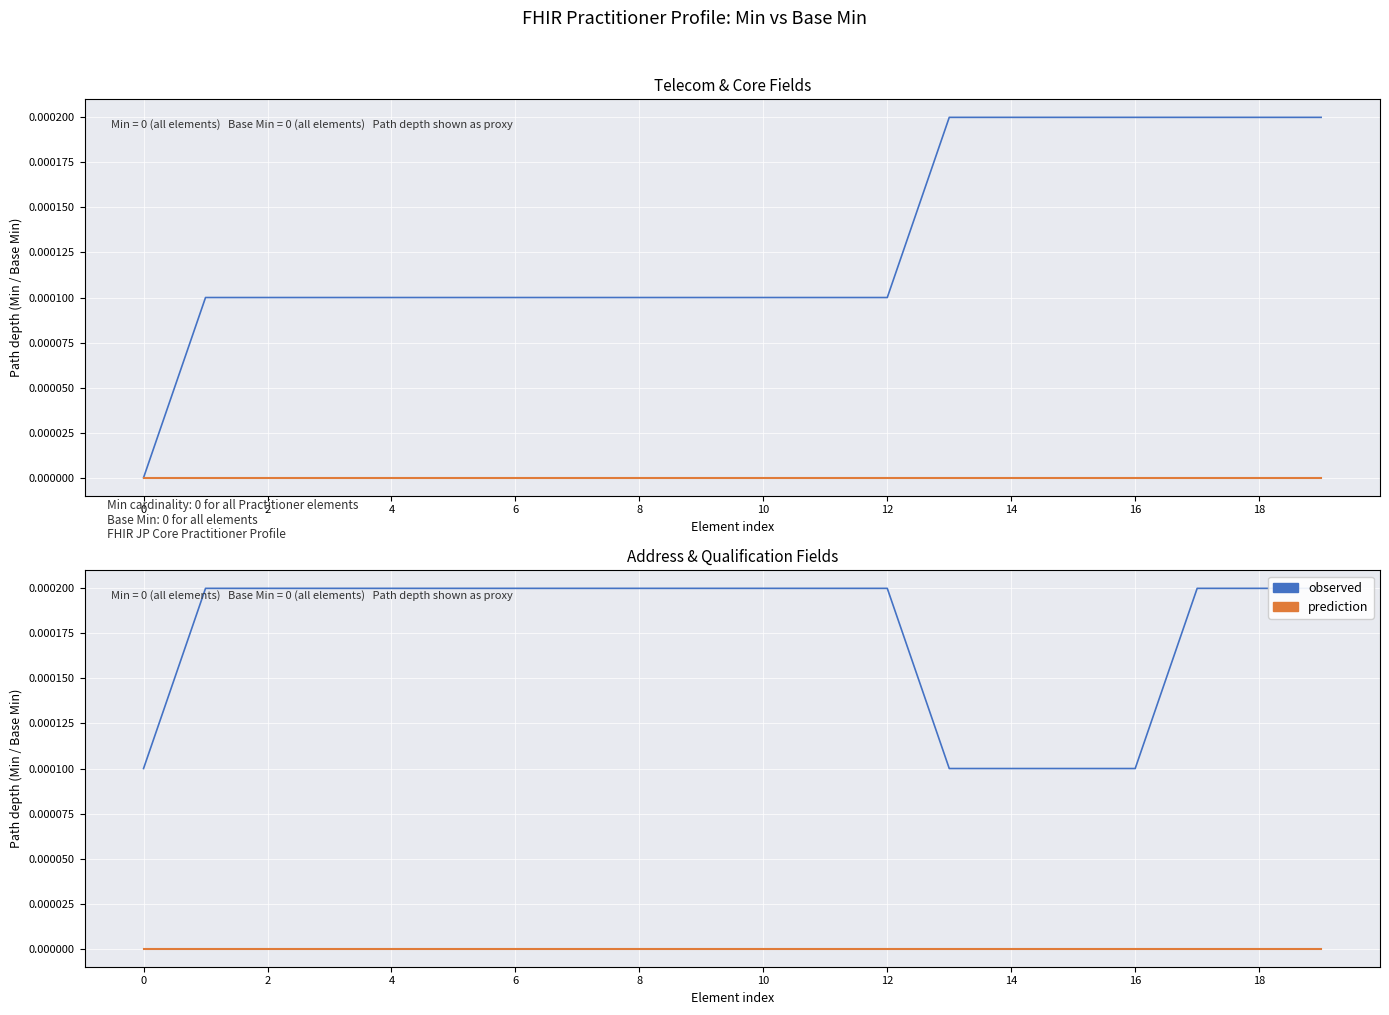

True or false: observed has more than 0 points higher than both neighbors.

False